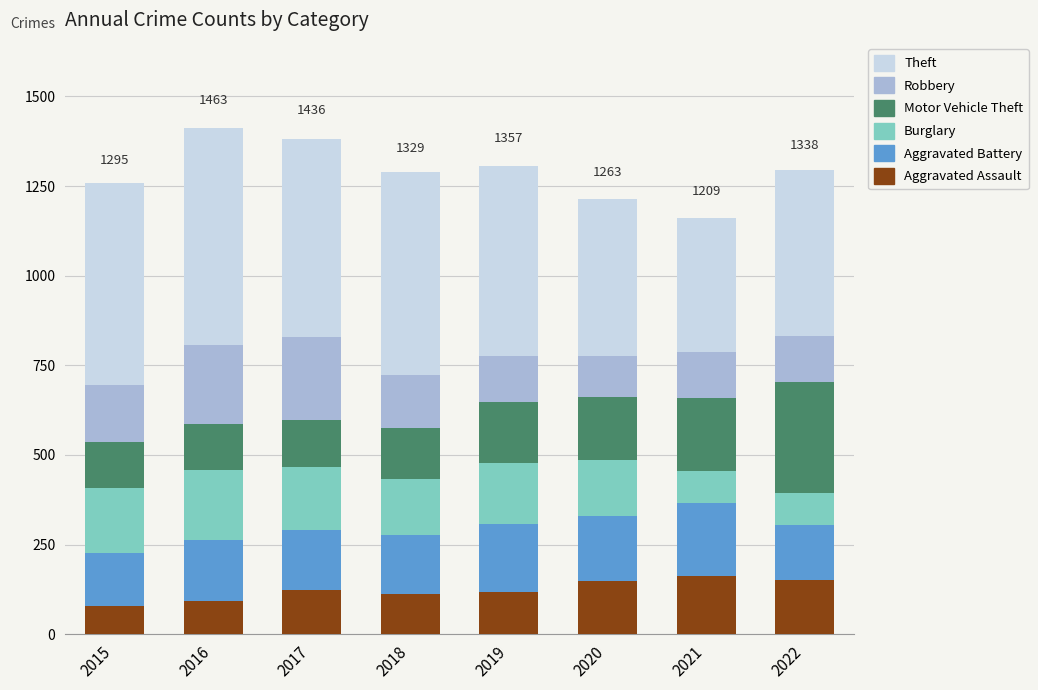

Read the Aggravated Assault value at 2020.

149